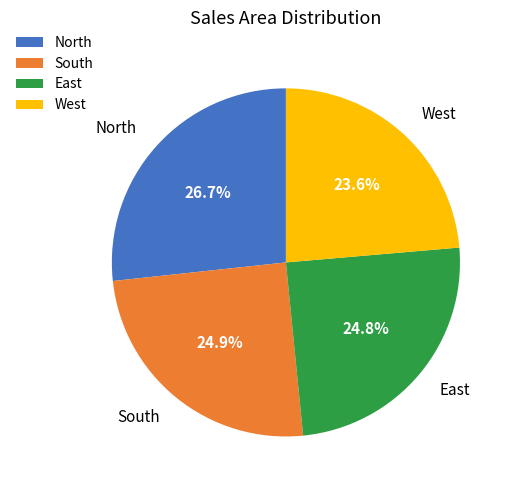

Which has a higher value, East or North?

North